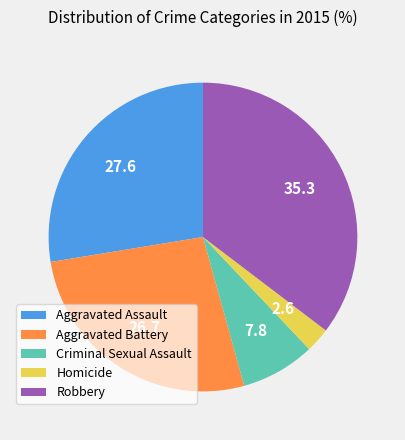

True or false: Homicide accounts for 3% of the total.

True